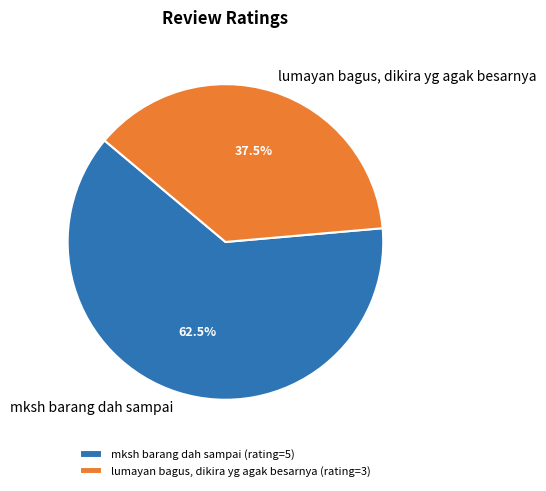

What portion of the pie excludes lumayan bagus, dikira yg agak besarnya?

62.5%